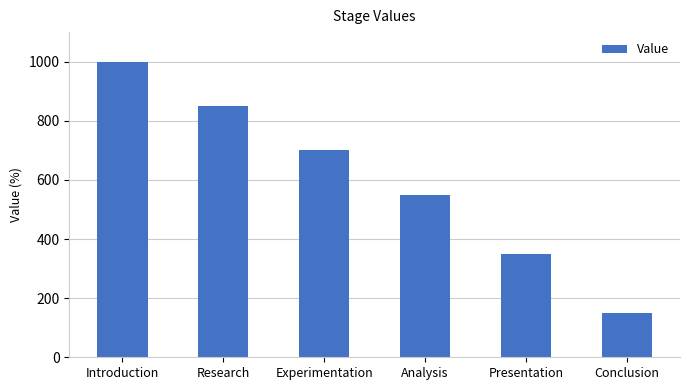

Read the value at Conclusion, to the nearest 100.

200